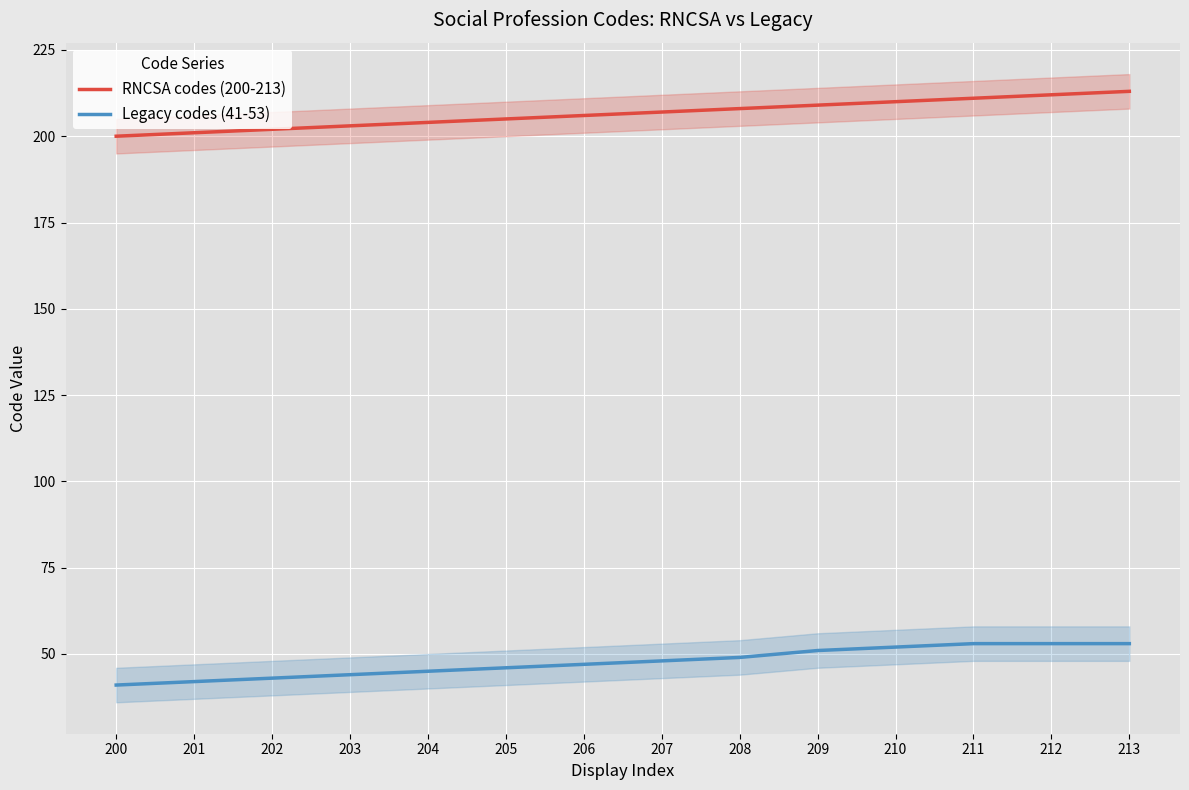

What is the difference between the highest and lowest values at 204?

159